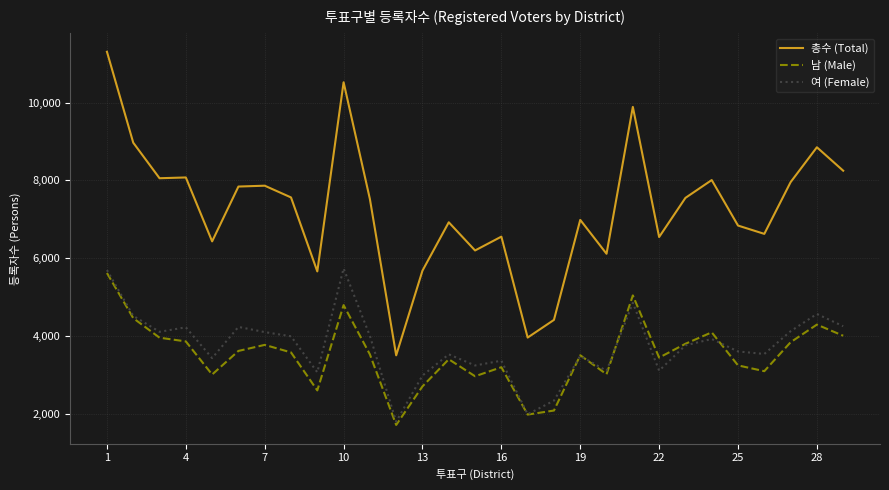

How many values in the 남 (Male) series are below 3523?

14